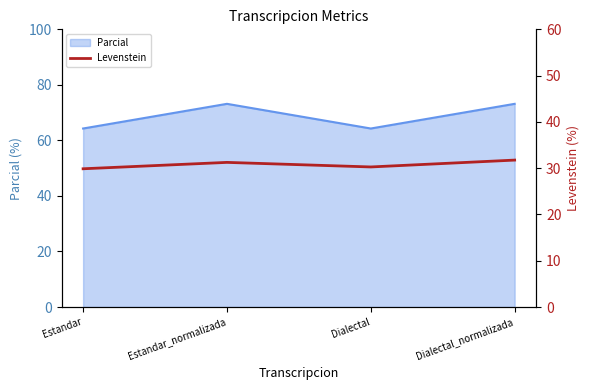

Which category has the highest value across all series?

Dialectal_normalizada